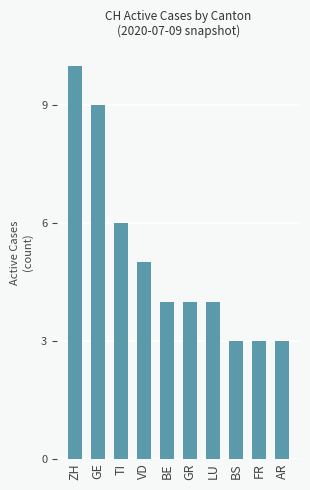

What is the label of the 5th bar from the right?

GR